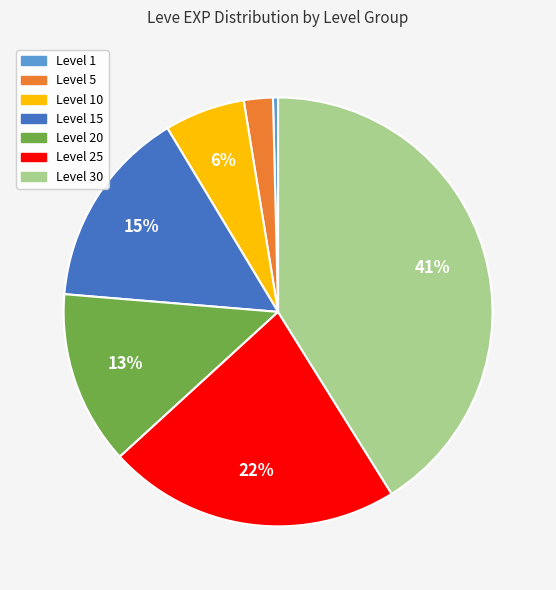

To the nearest percent, what is the average slice percentage?

14%